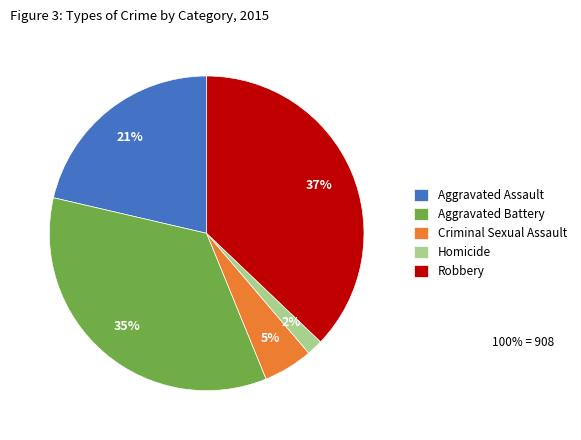

Rank the categories by value from highest to lowest.

Robbery, Aggravated Battery, Aggravated Assault, Criminal Sexual Assault, Homicide